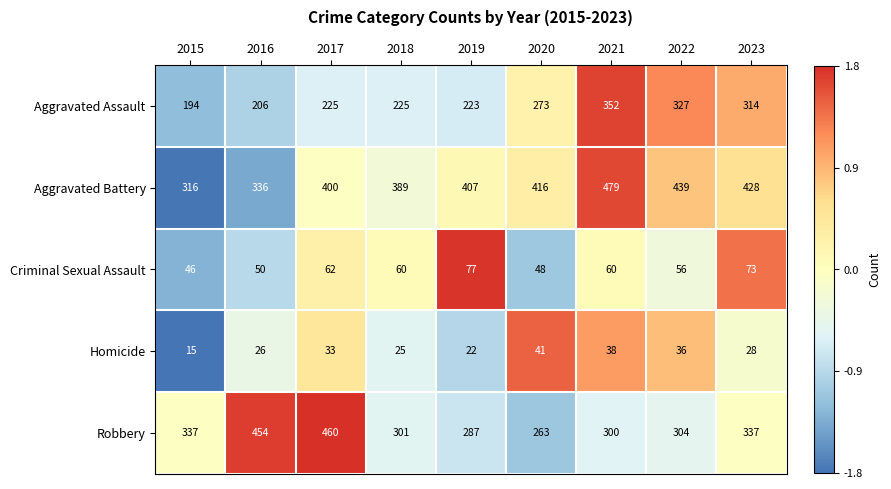

Which series has the largest total across all categories?

Aggravated Battery